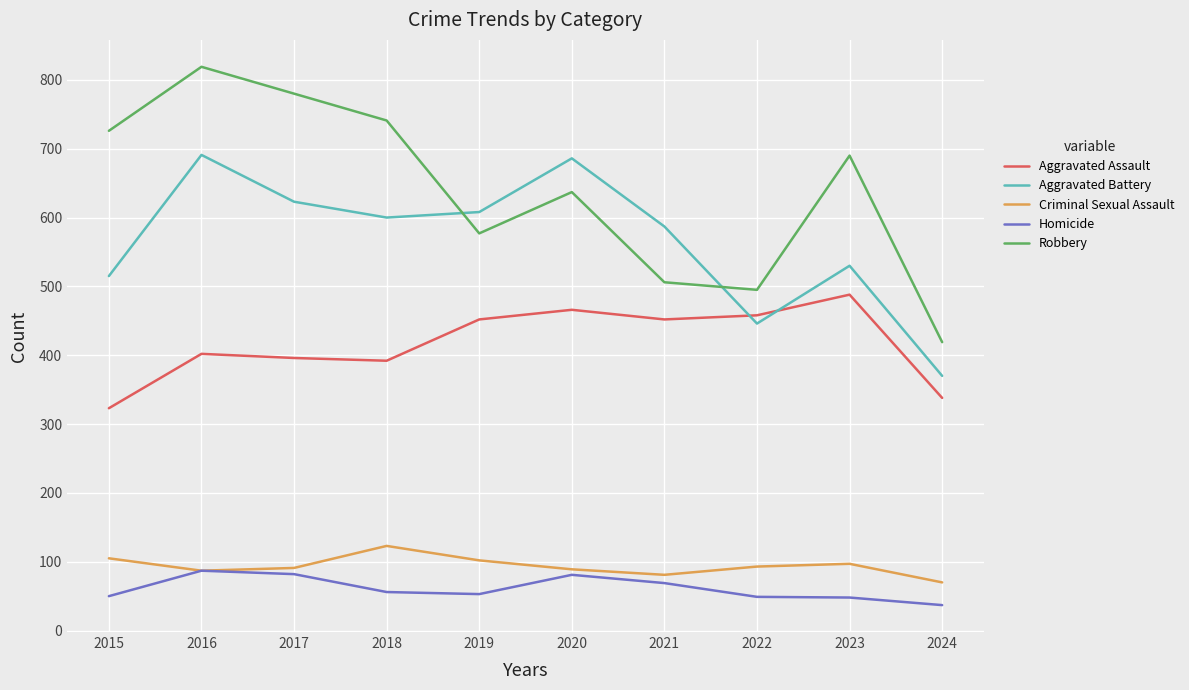

At which category is the sum across all series the highest?

2016